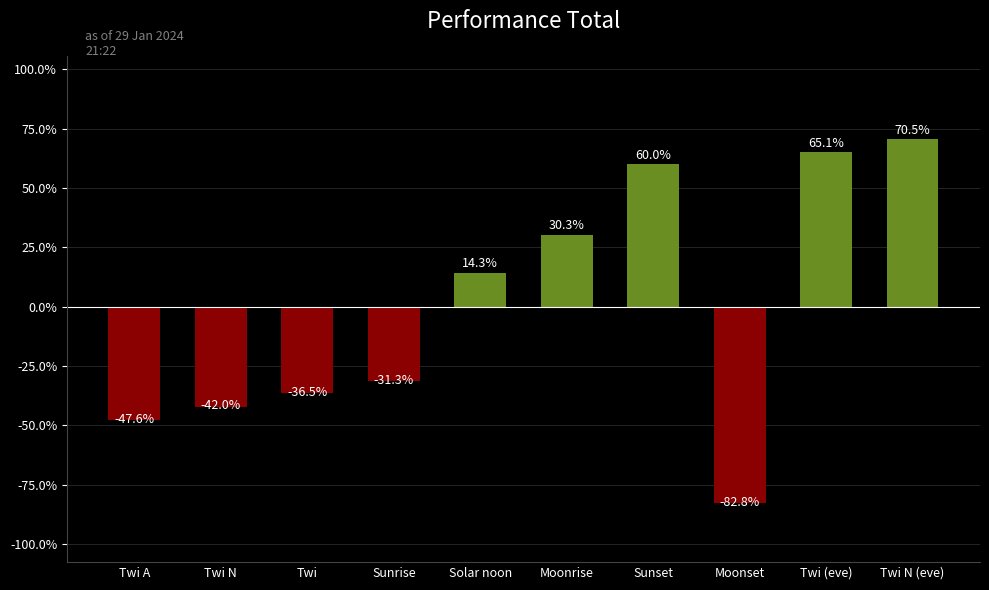

How many data points are less than 14?

5